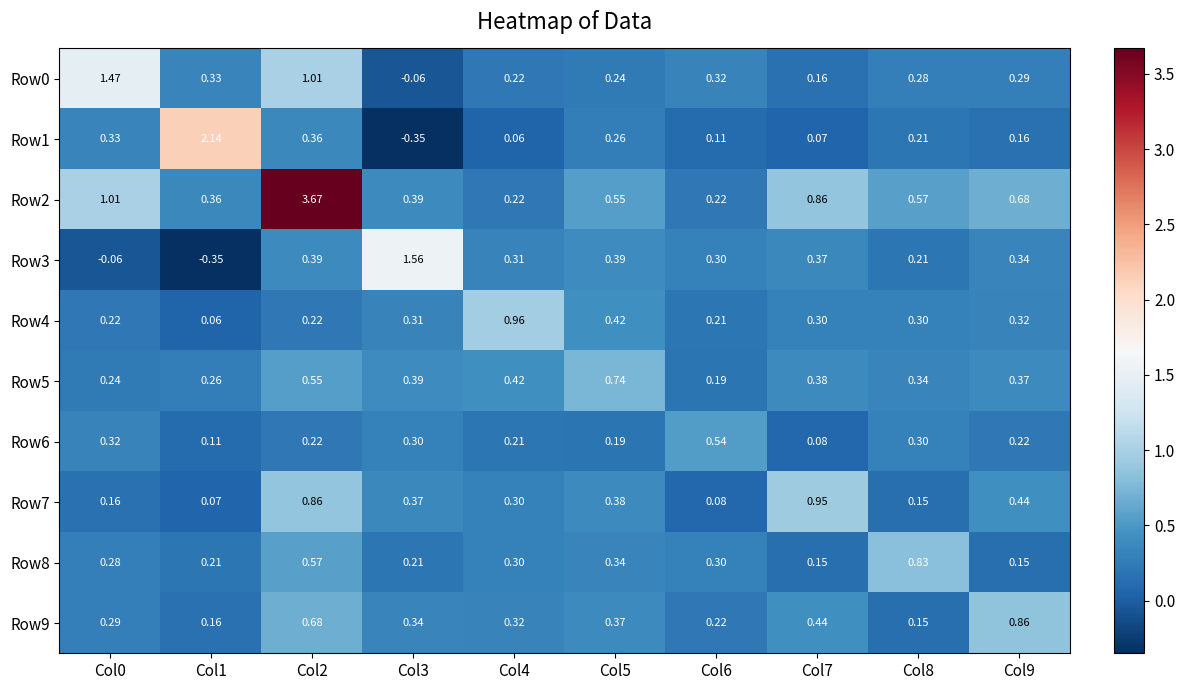

Is the value of Row5 at Col4 greater than the value of Row6 at Col9?

Yes